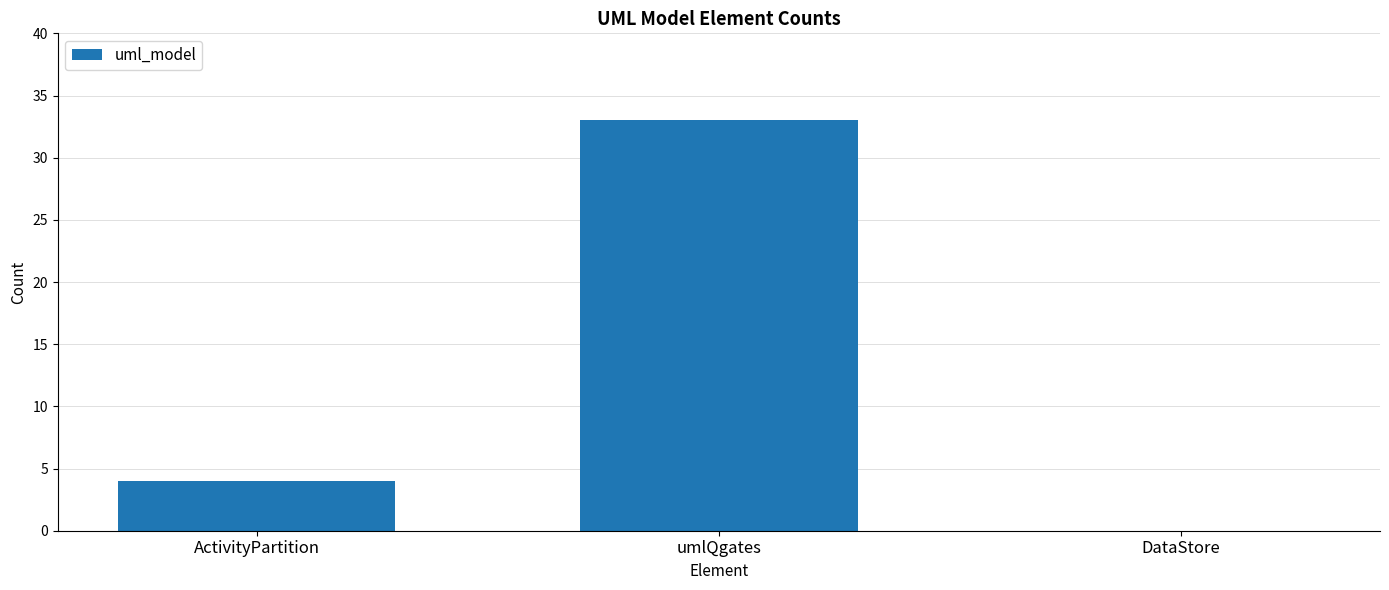

What is the maximum value shown in the chart?

33